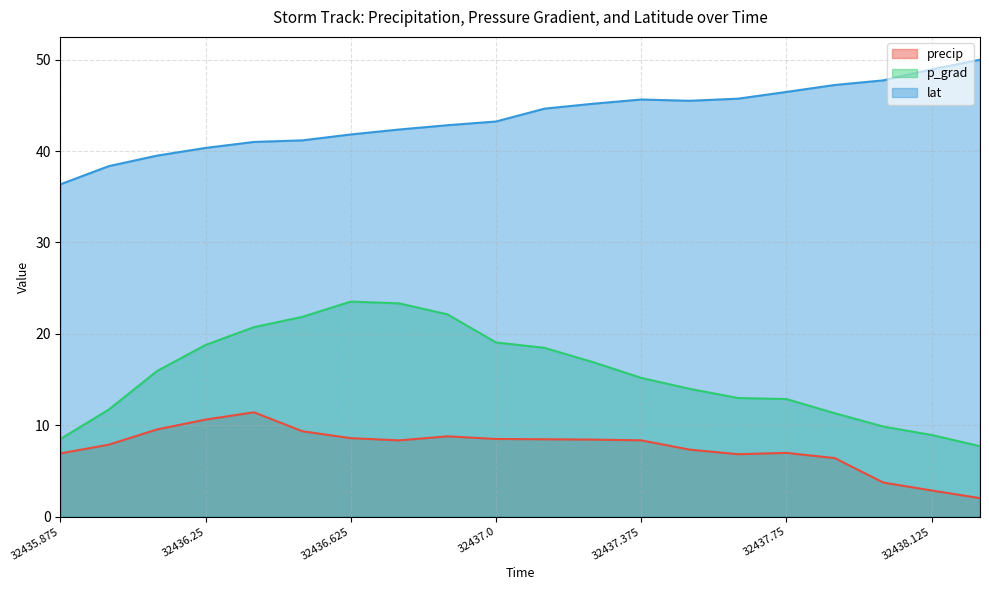

Which has a higher value, 32437.375 or 32436.625?

32436.625